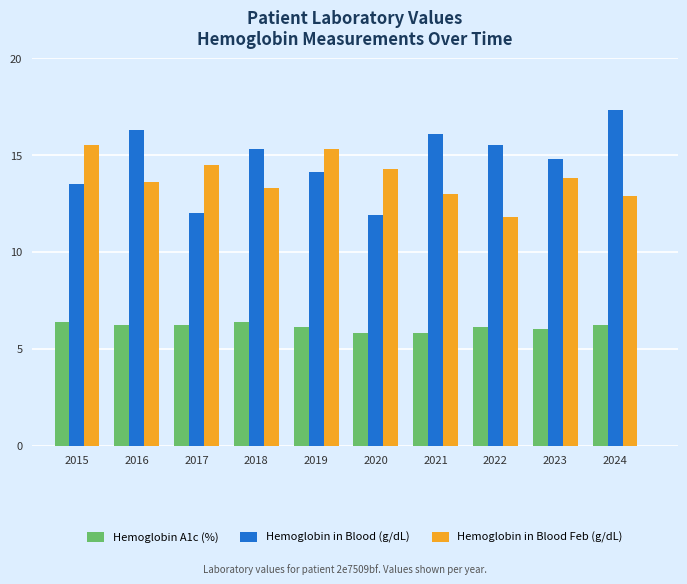

What is the spread (max minus min) of values at 2023?

8.8